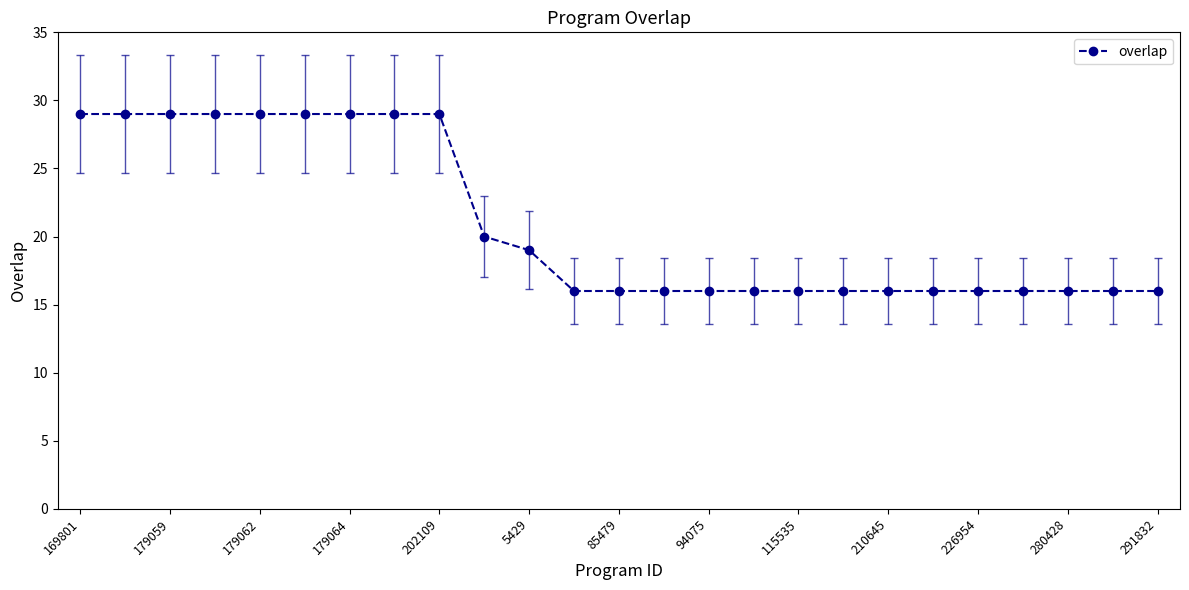

What is the average value?

21